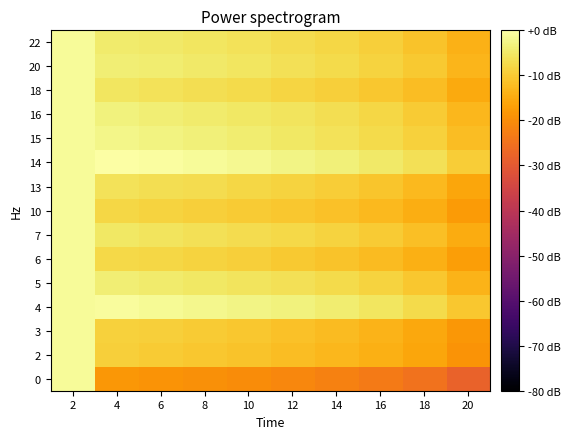

Rank the series at 4 from highest to lowest value.

14, 4, 15, 16, 20, 5, 22, 7, 18, 13, 6, 10, 3, 2, 0